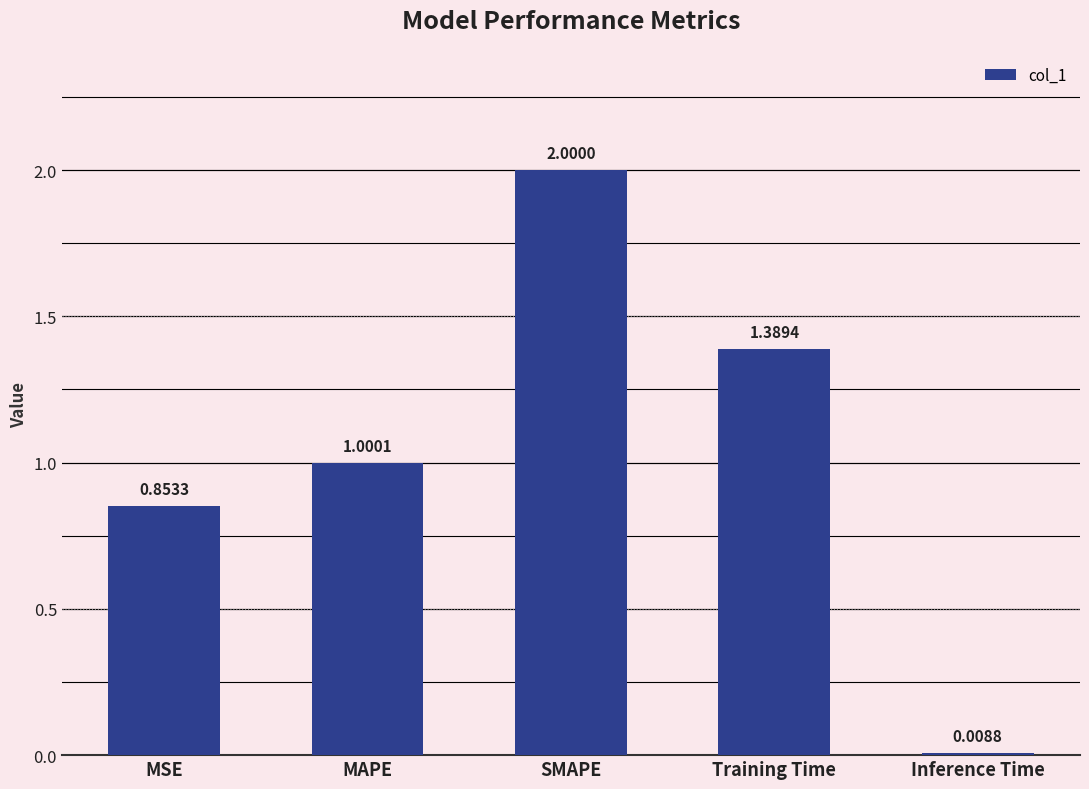

Where is the data nearest to the value 1?

MAPE